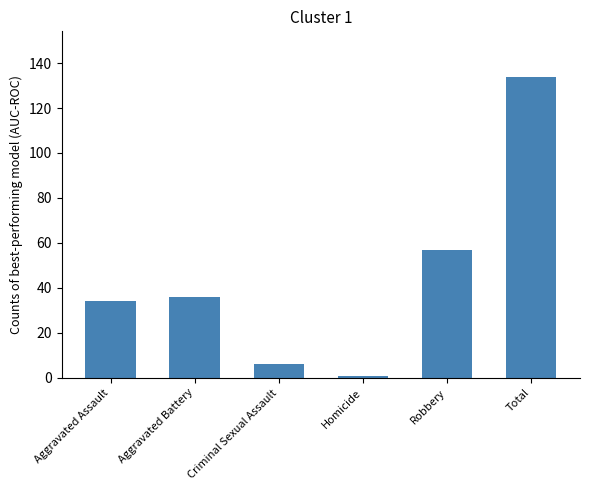

Read the value at Aggravated Battery.

36